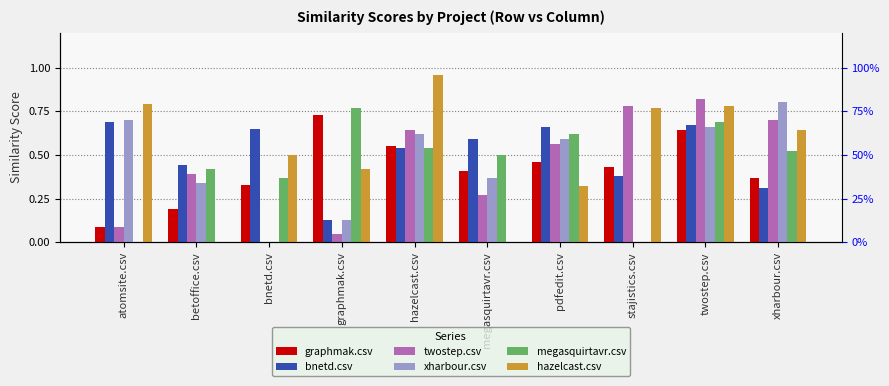

Reading right to left, what are all the values shown in this chart?

graphmak.csv: 0.4	0.6	0.4	0.5	0.4	0.6	0.7	0.3	0.2	0.1
bnetd.csv: 0.3	0.7	0.4	0.7	0.6	0.5	0.1	0.7	0.4	0.7
twostep.csv: 0.7	0.8	0.8	0.6	0.3	0.6	0.1	0.0	0.4	0.1
xharbour.csv: 0.8	0.7	0.0	0.6	0.4	0.6	0.1	0.0	0.3	0.7
megasquirtavr.csv: 0.5	0.7	0.0	0.6	0.5	0.5	0.8	0.4	0.4	0.0
hazelcast.csv: 0.6	0.8	0.8	0.3	0.0	1.0	0.4	0.5	0.0	0.8